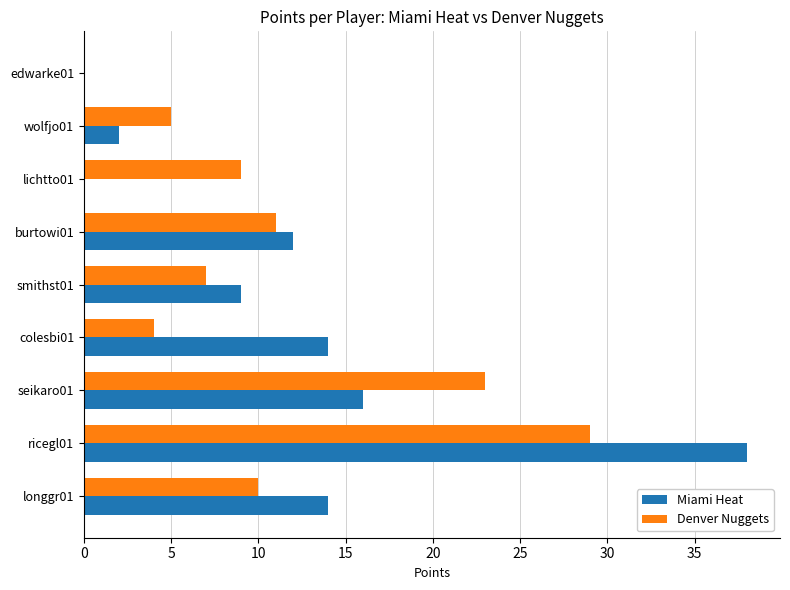

The Miami Heat series shows 14 at longgr01. True or false?

True